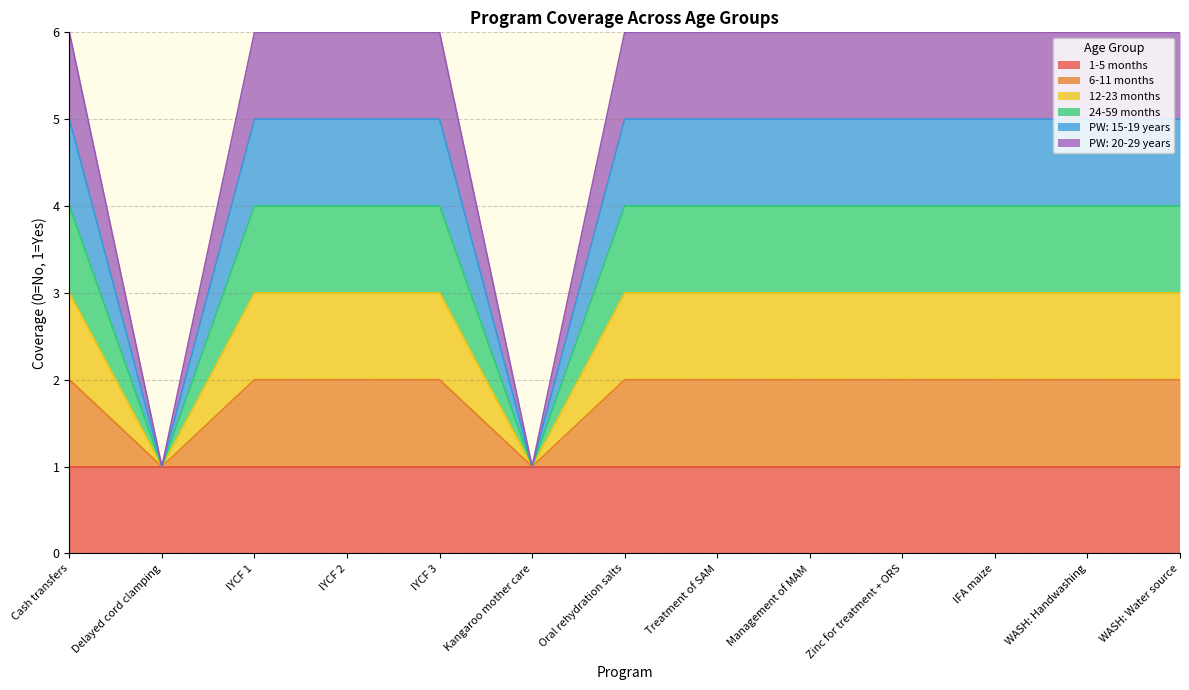

Is the value of 6-11 months at Kangaroo mother care greater than the value of 24-59 months at IYCF 1?

No